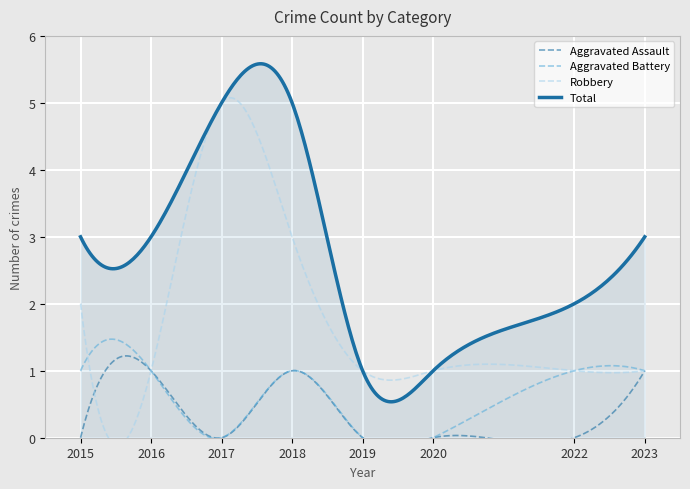

How many lines are shown in the chart?

4